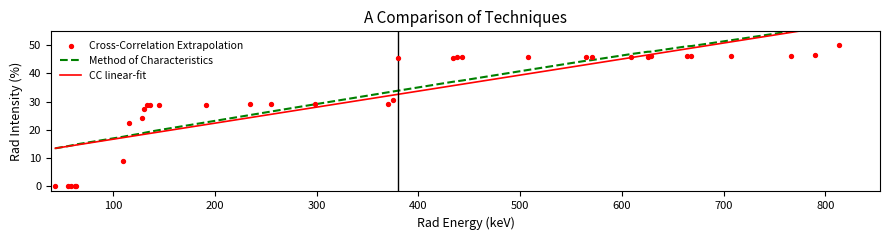

Which series has the widest spread of Y values?

Cross-Correlation Extrapolation